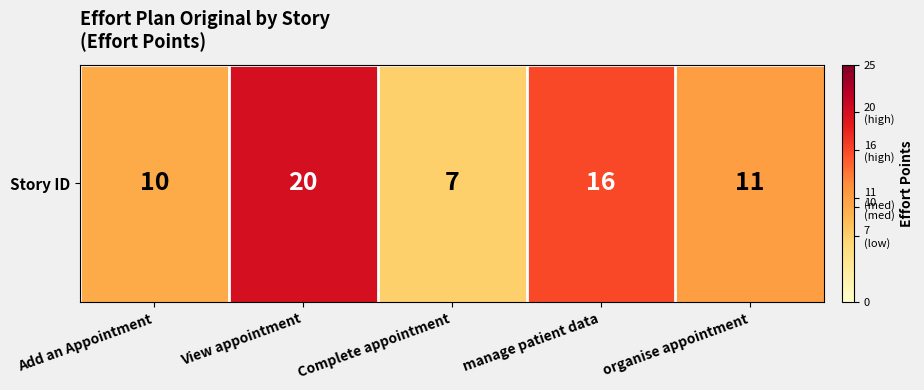

At which category does the chart reach its peak across all series?

View appointment